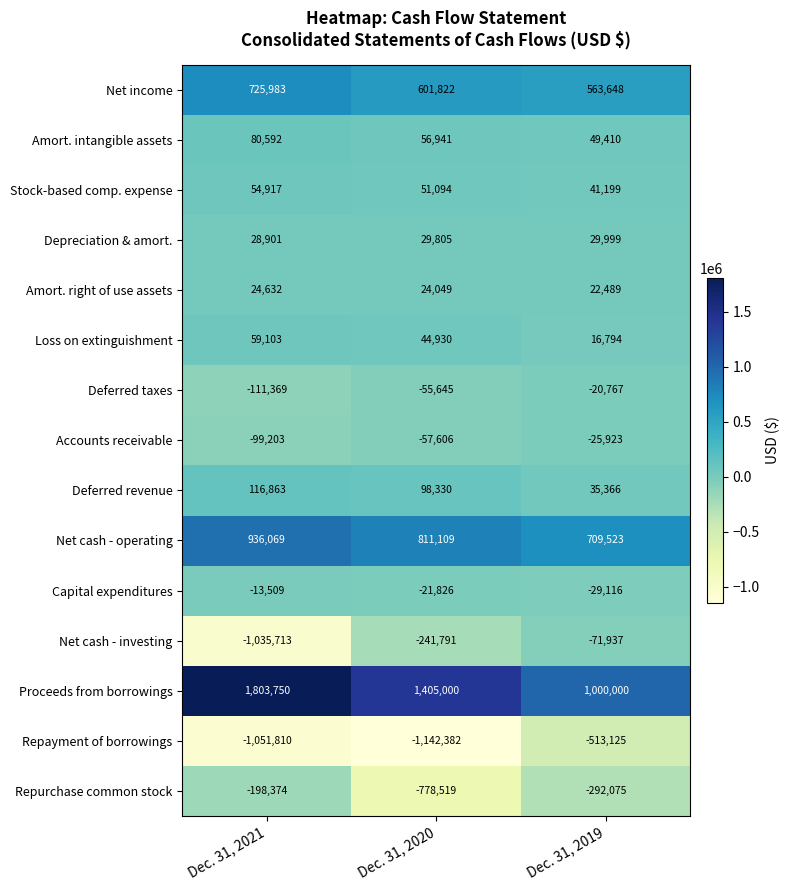

At which label does Amort. right of use assets first exceed 24049?

Dec. 31, 2021